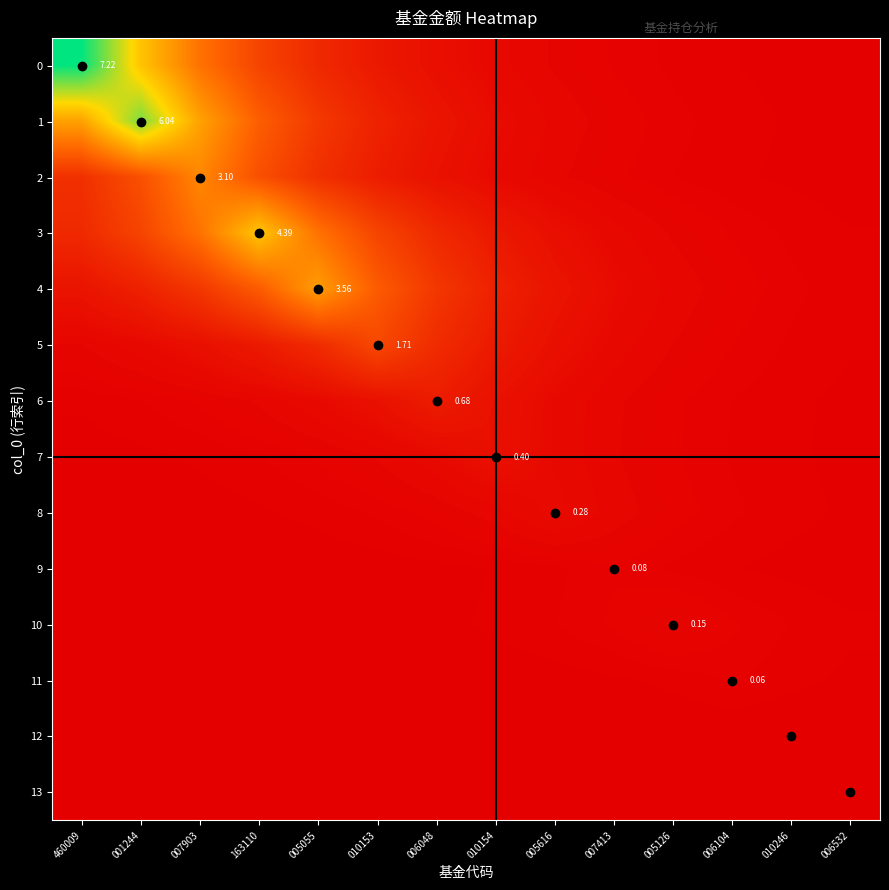

Is it true that 2 equals 0.1 at 006048?

False